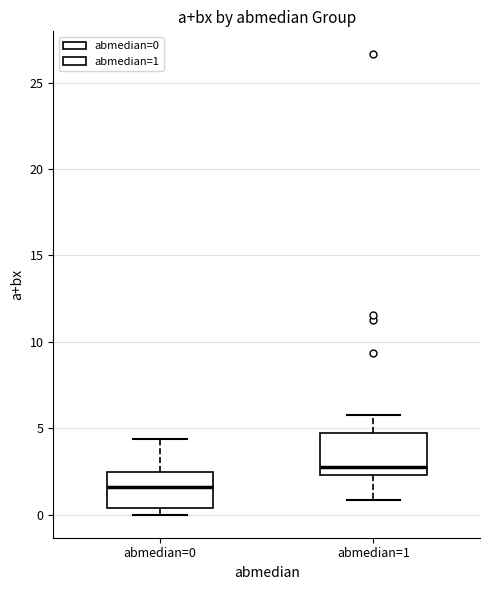

Which box has the highest median line?

abmedian=1